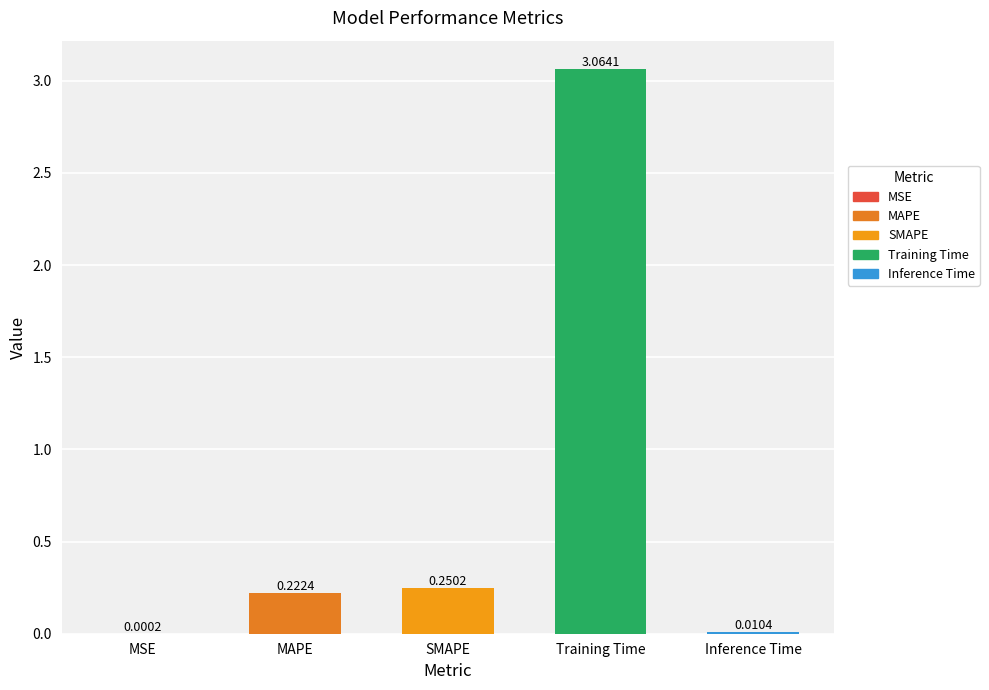

Which has a higher value, Inference Time or Training Time?

Training Time